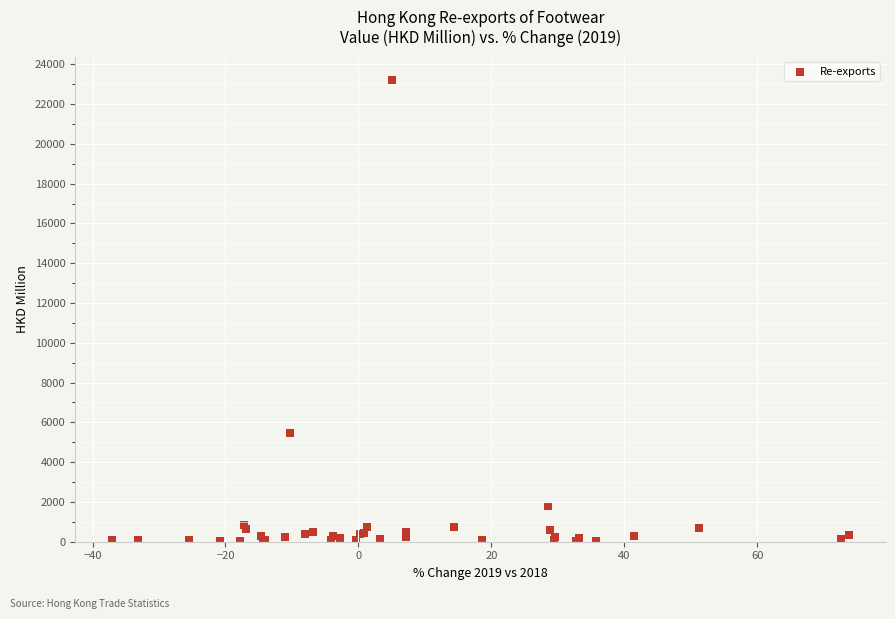

What Y value in the scatter plot is closest to 11626?

5477.9